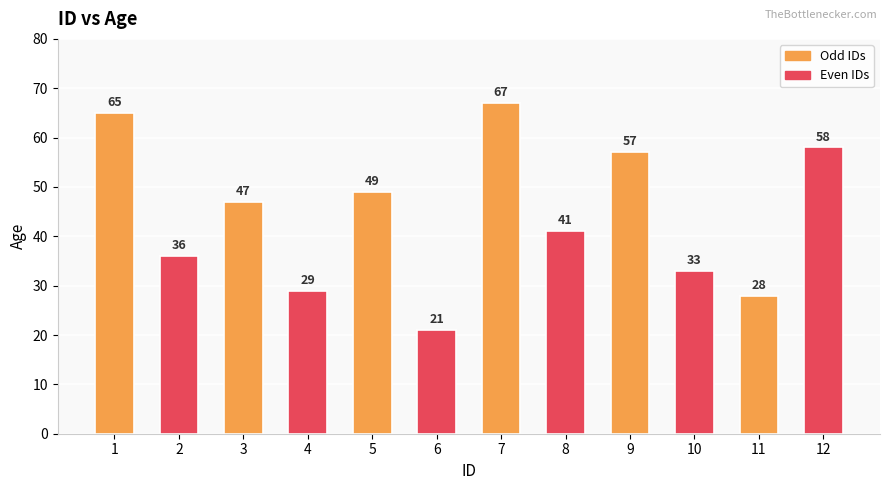

Reading right to left, transcribe all the data shown in this chart.

12=58	11=28	10=33	9=57	8=41	7=67	6=21	5=49	4=29	3=47	2=36	1=65